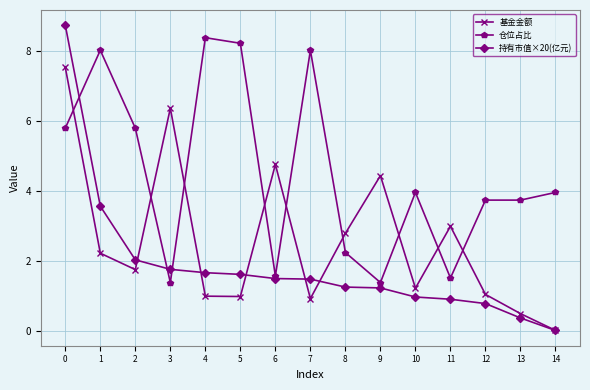

What is the difference between the maximum and minimum values in the 持有市值×20(亿元) series?

8.7